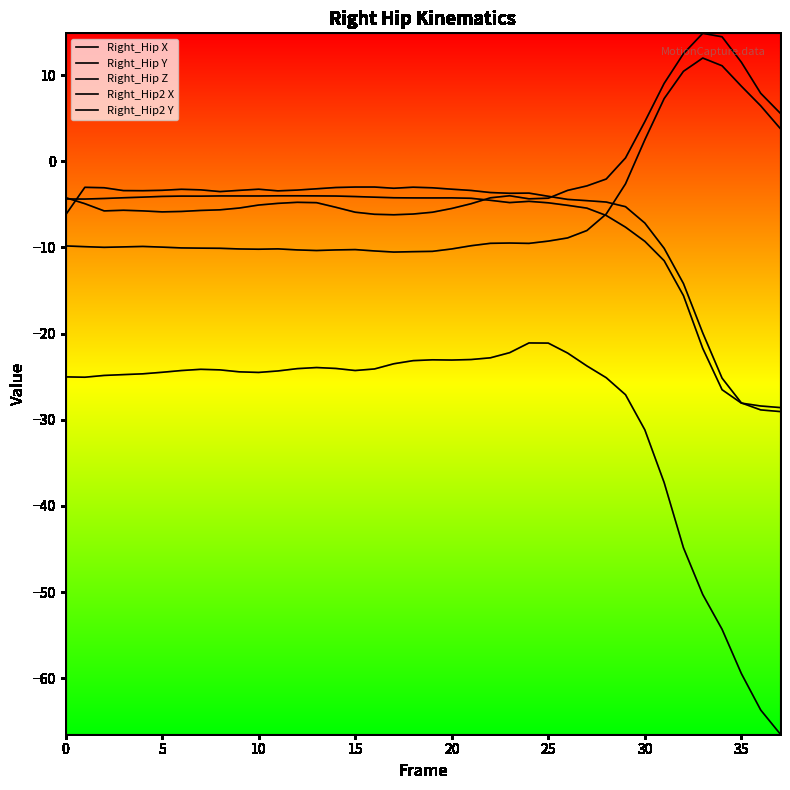

True or false: Right_Hip2 X has more than 0 interior local peaks.

True